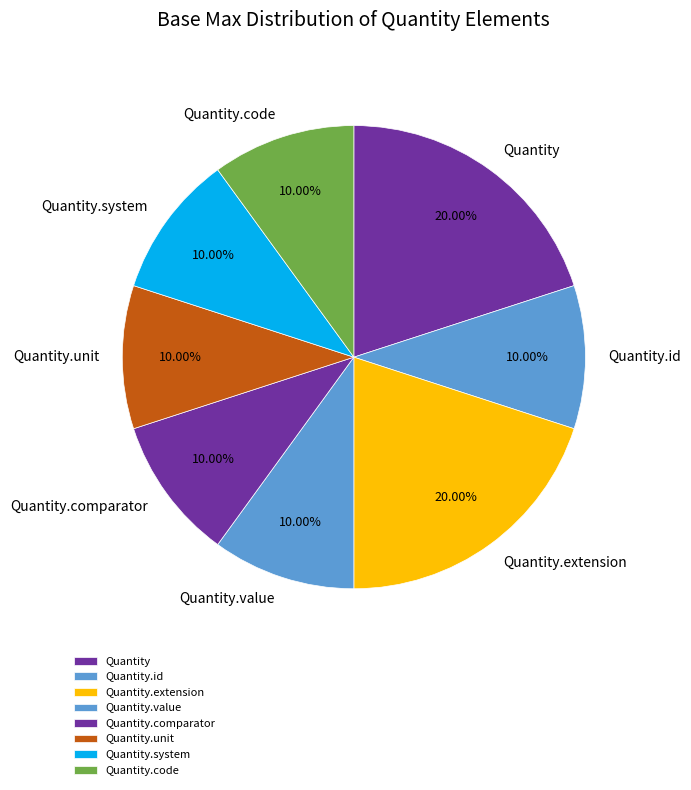

Count the number of slices in the pie.

8